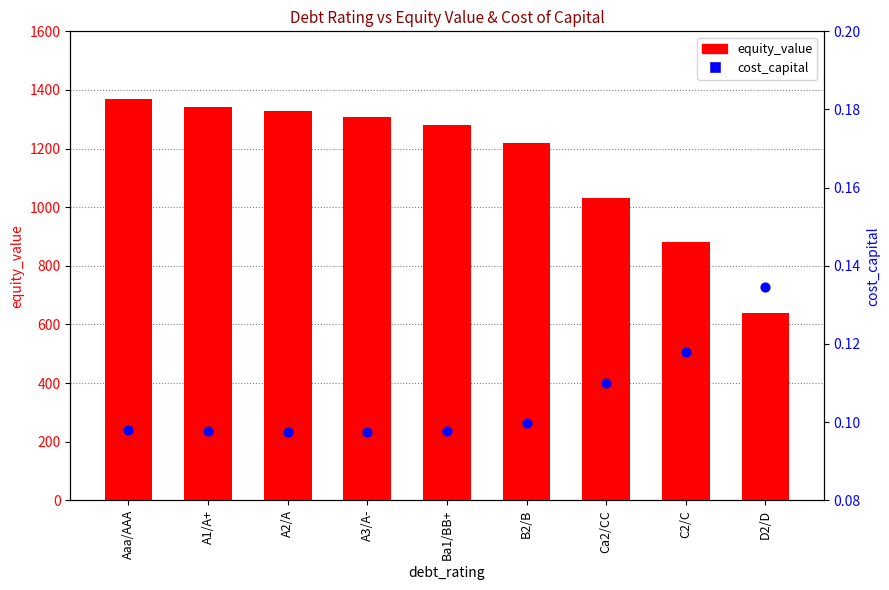

At how many categories does at least one series exceed 1269?

5